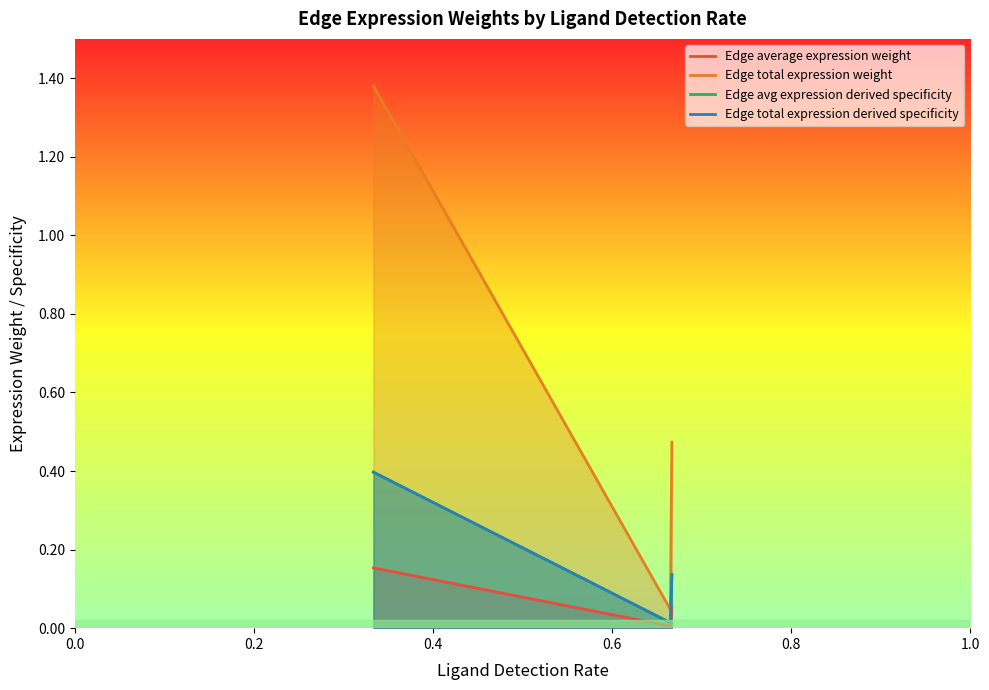

True or false: Edge total expression derived specificity has more than 2 interior local peaks.

False